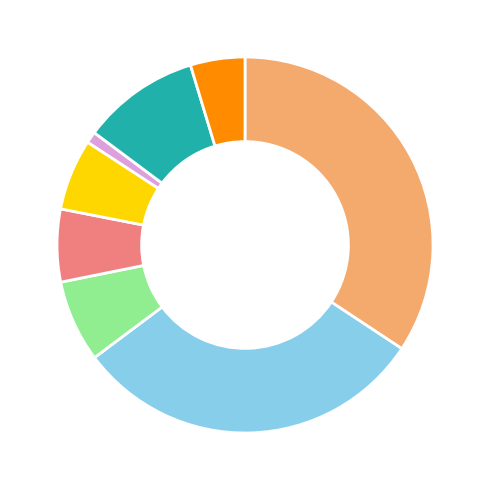

Is there any slice that represents more than half of the pie?

No